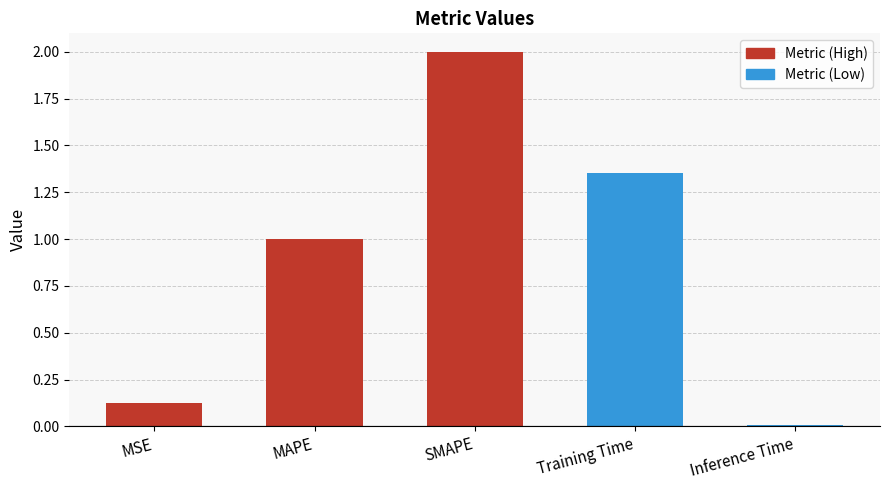

Rank the categories by value from lowest to highest.

Inference Time, MSE, MAPE, Training Time, SMAPE